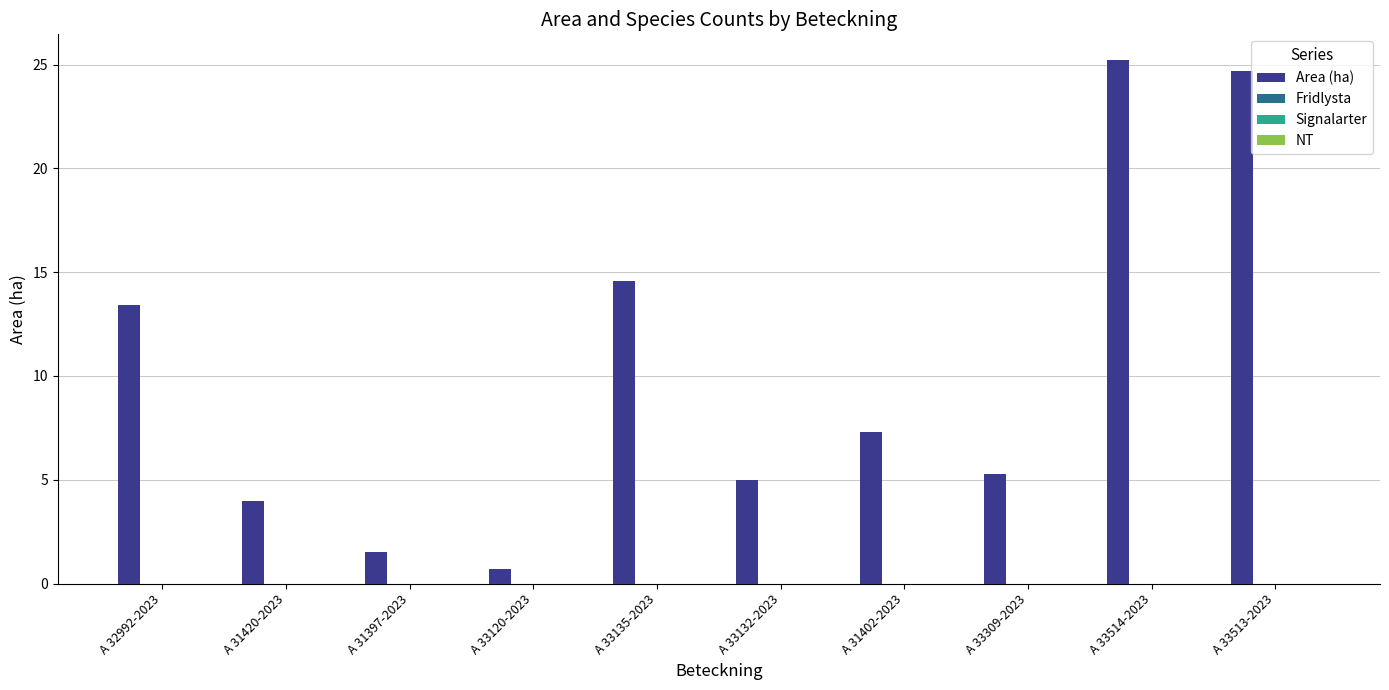

What is the value of the 9th bar from the left?

25.2